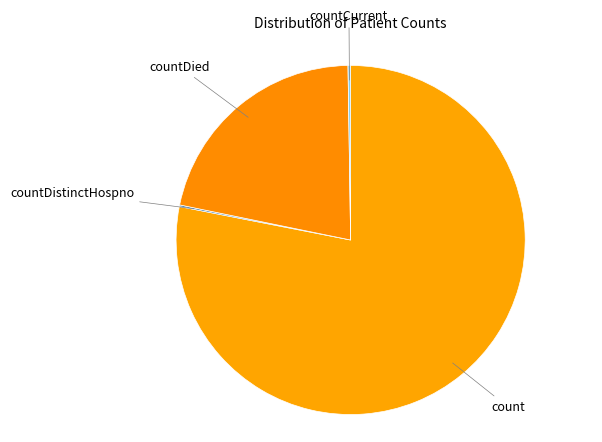

Which slice is the largest?

count